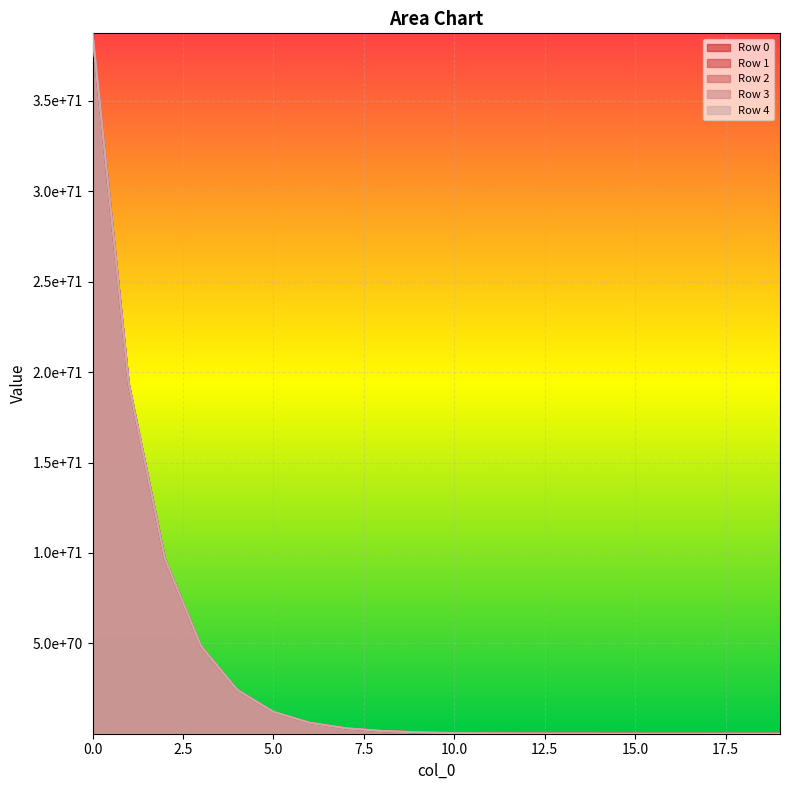

What is the sum of all Row 4 values?

774420644353426175940966116672951829978789891562338973793608572250095616